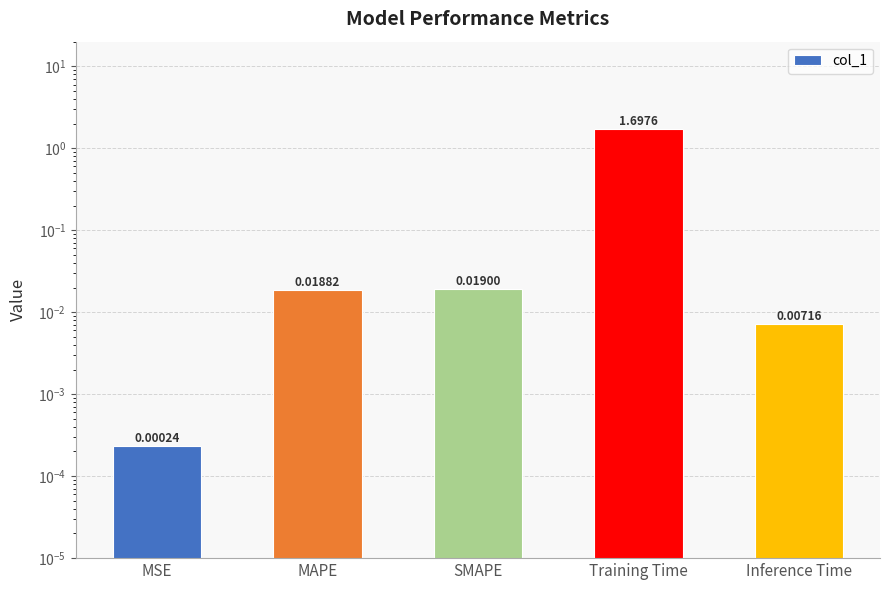

How many distinct data groups are displayed?

1